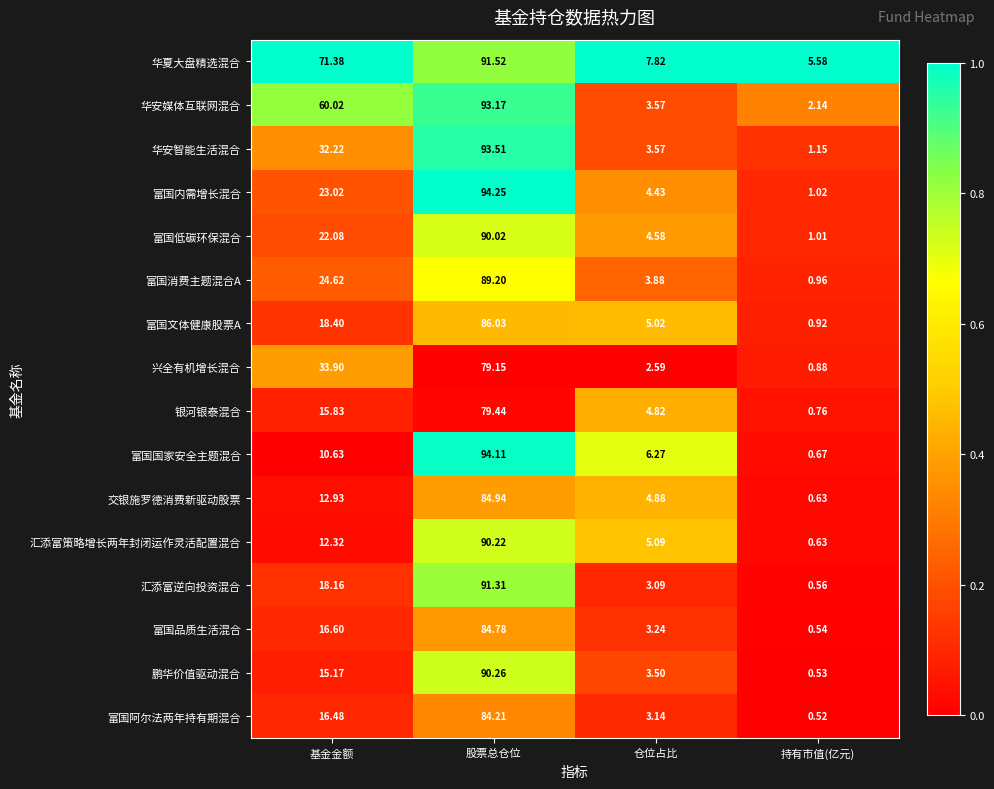

At which label does 富国内需增长混合 first exceed 23?

基金金额